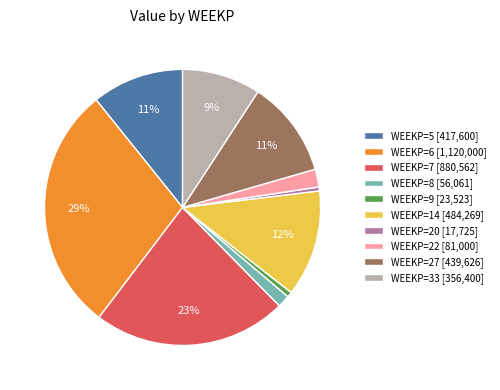

Which slice is the largest?

WEEKP=6 [1,120,000]